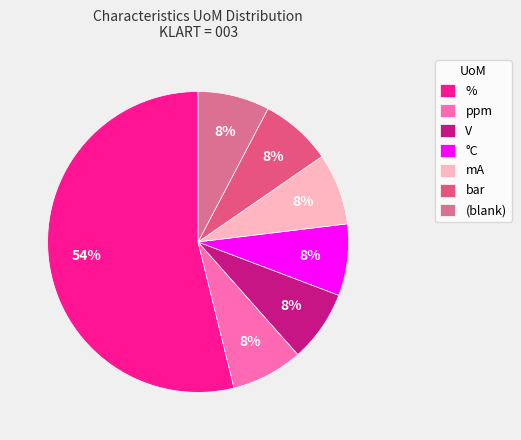

How many segments does this pie chart have?

7